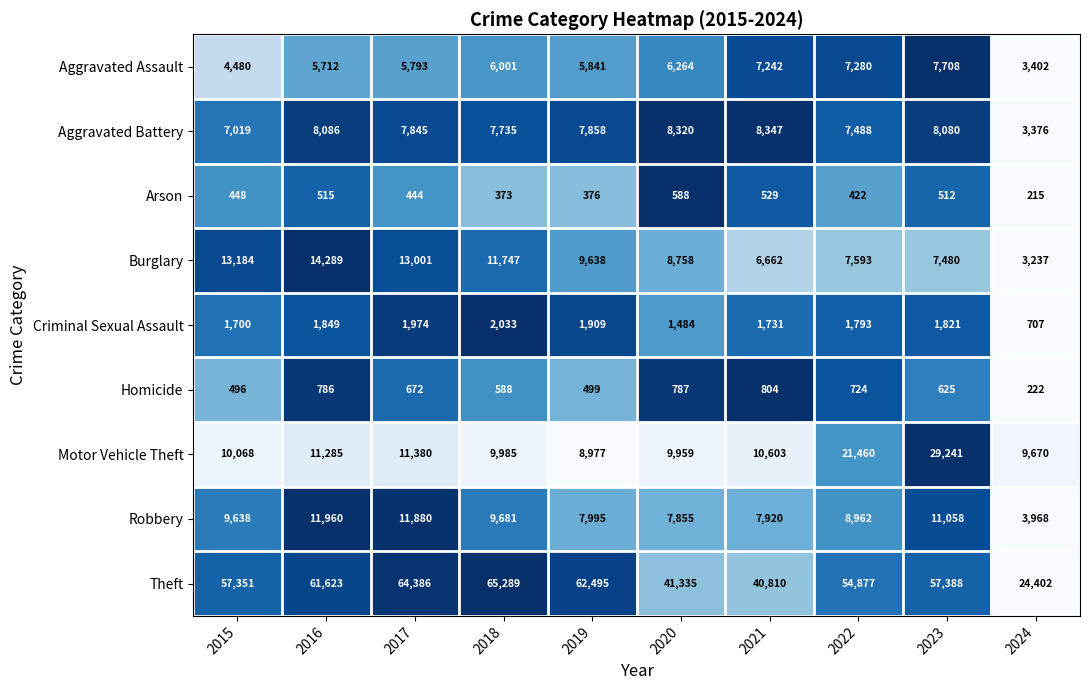

The value of Aggravated Assault at 2020 is 6264. True or false?

True